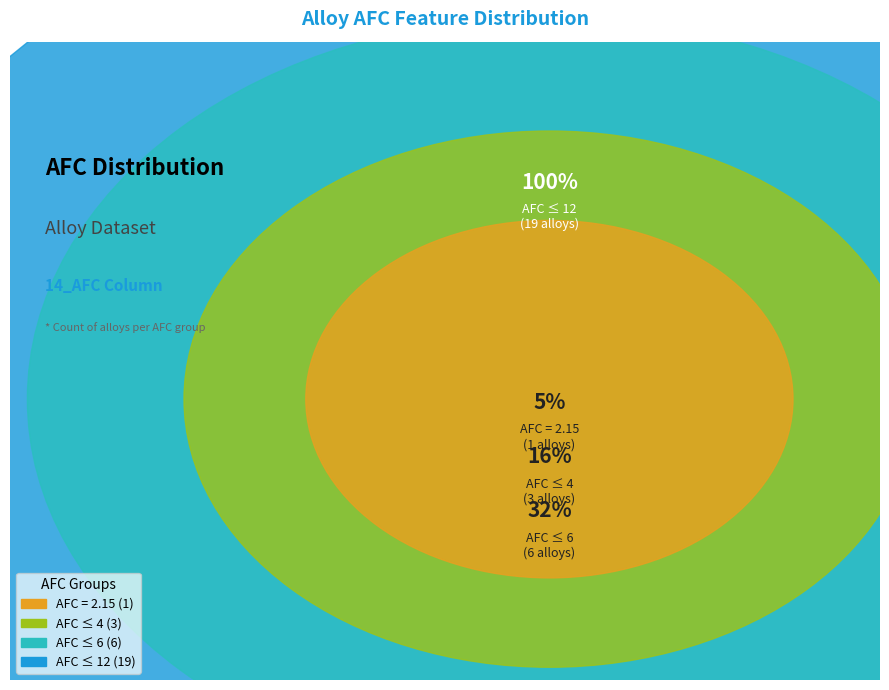

Which has a higher value, 6.0 or 4.0?

6.0